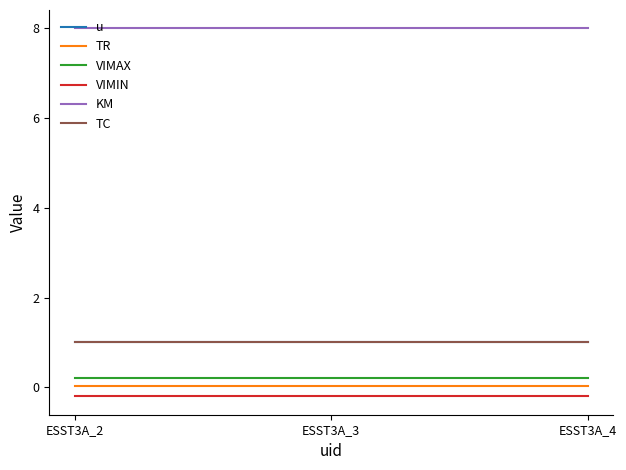

Does the chart display data point markers on the line(s)?

No